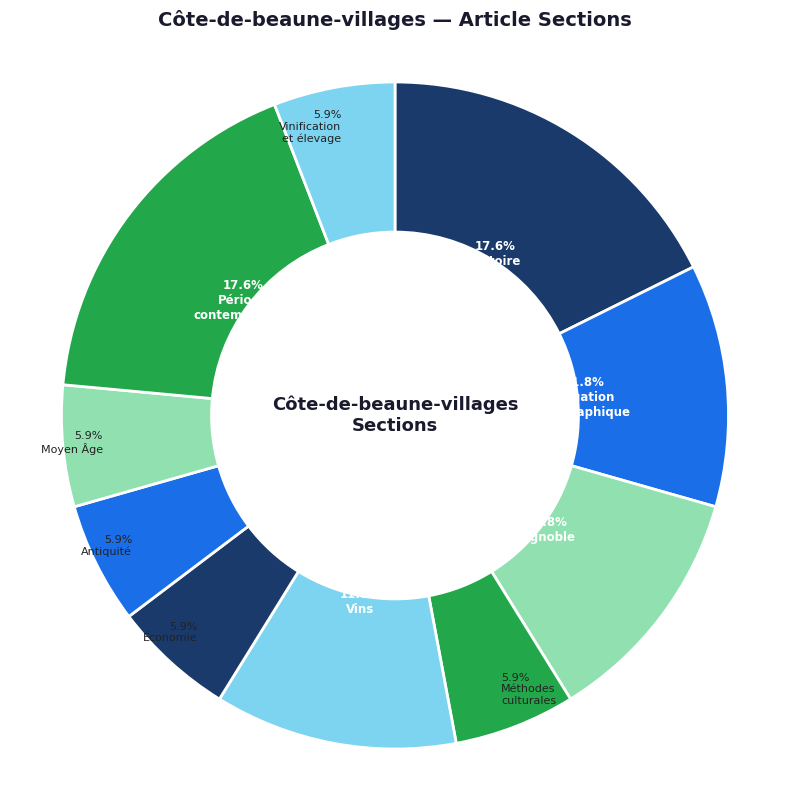

Is there a majority slice in this chart?

No